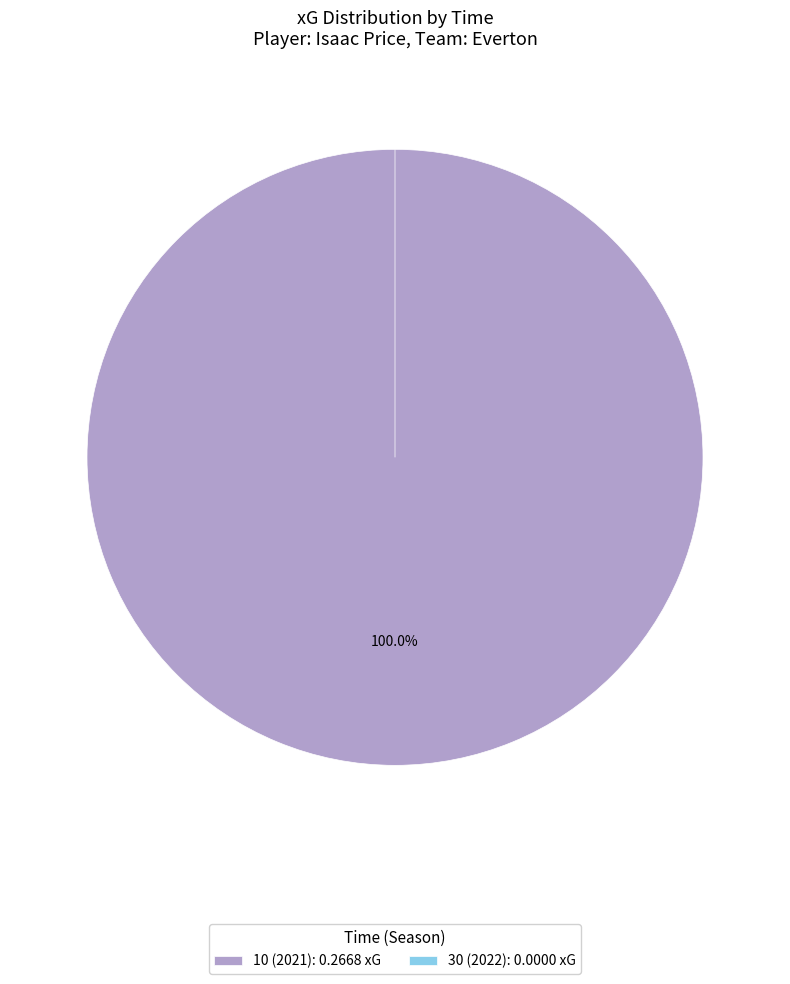

How many slices are in this pie chart?

2